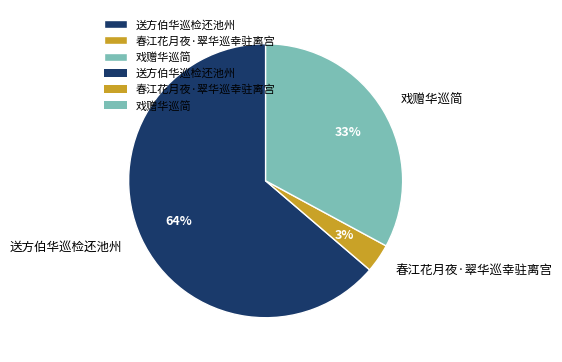

What is the largest slice in the pie chart?

送方伯华巡检还池州